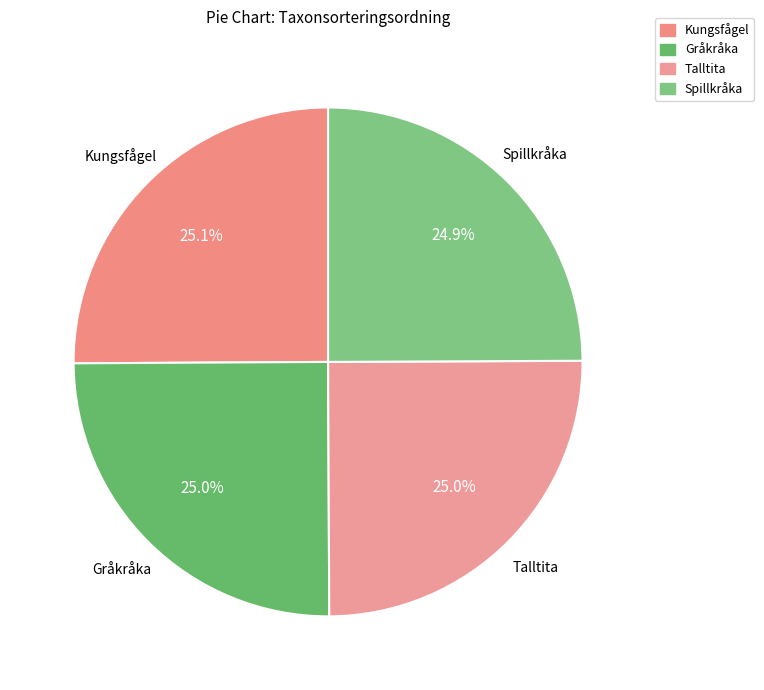

True or false: Gråkråka accounts for 33% of the total.

False